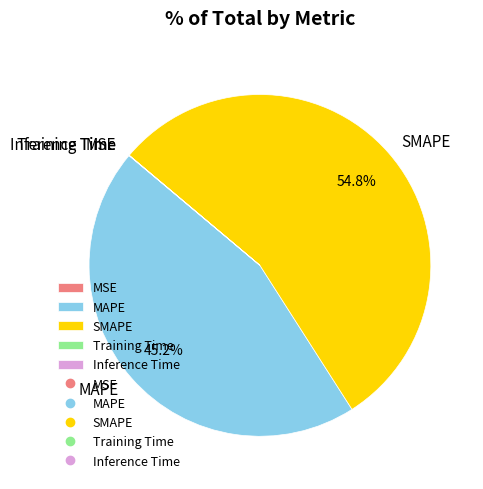

To the nearest percent, what is the average slice percentage?

20%